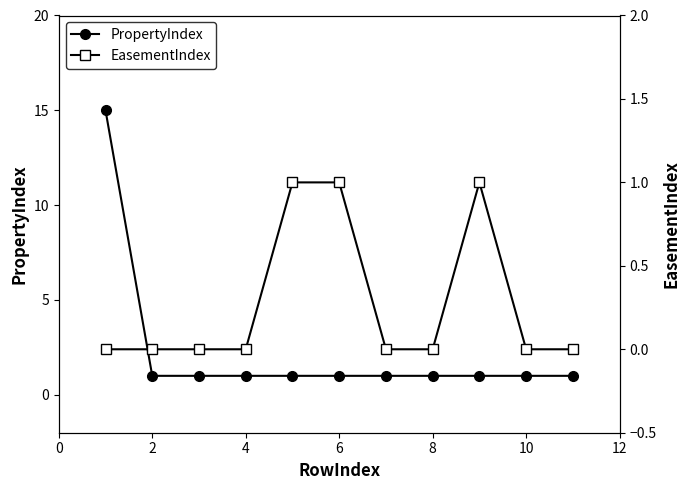

The value of PropertyIndex at 2 is 0. True or false?

False